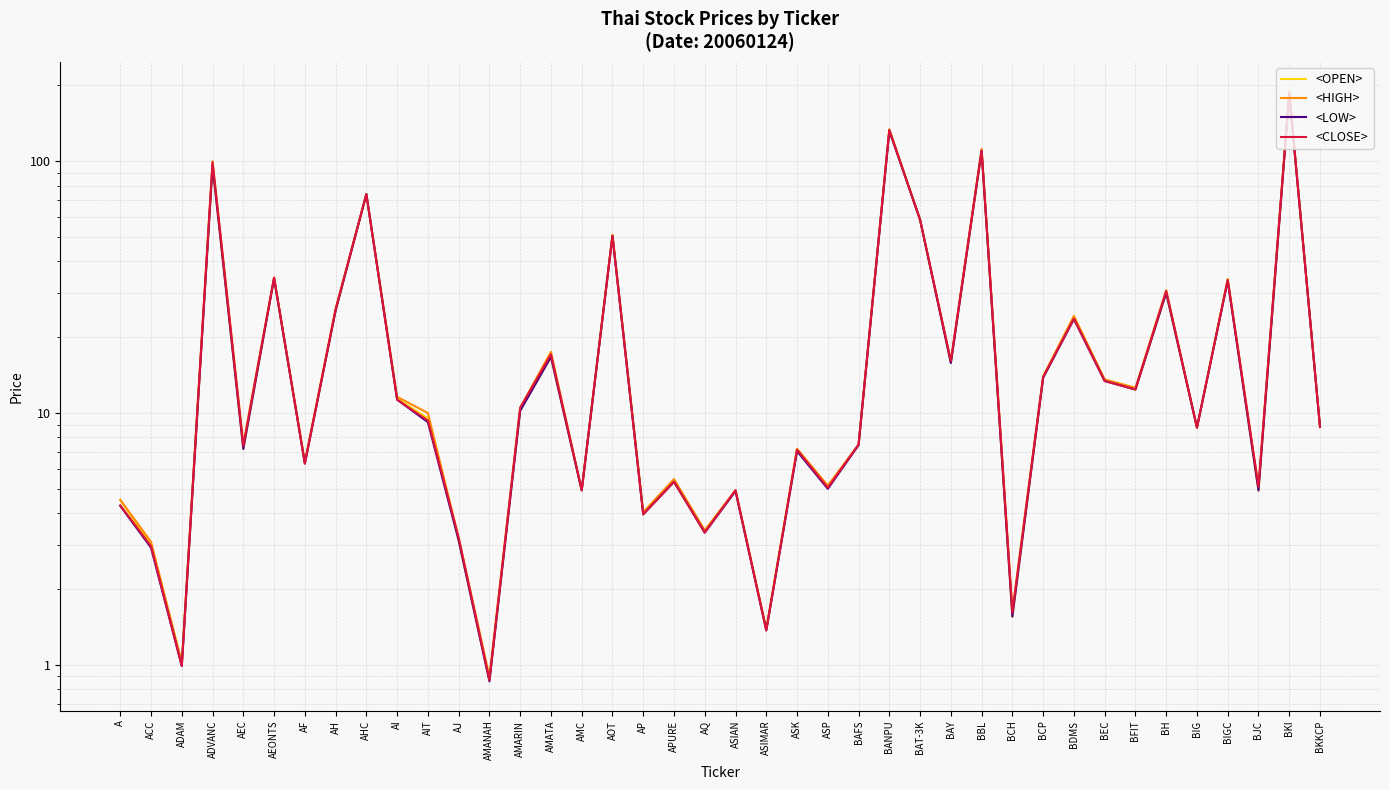

What is the smallest value displayed?

0.9